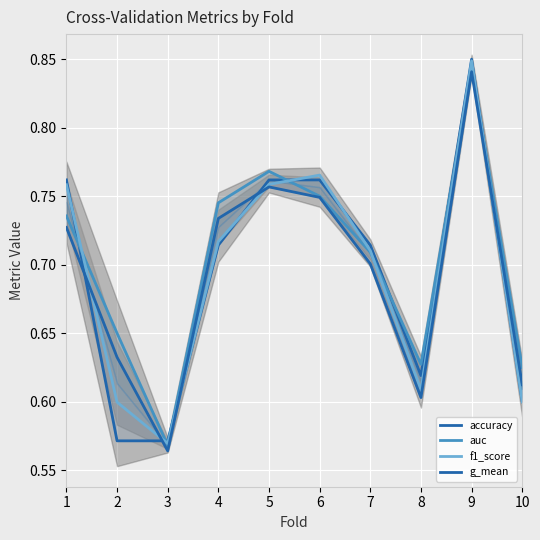

At which label is auc closest to 0?

3